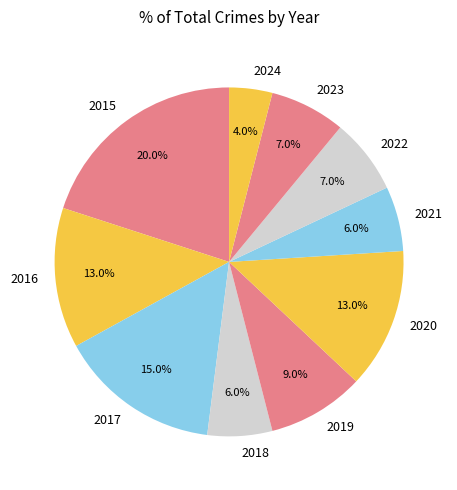

What percentage is the 2023 slice, to the nearest percent?

7%